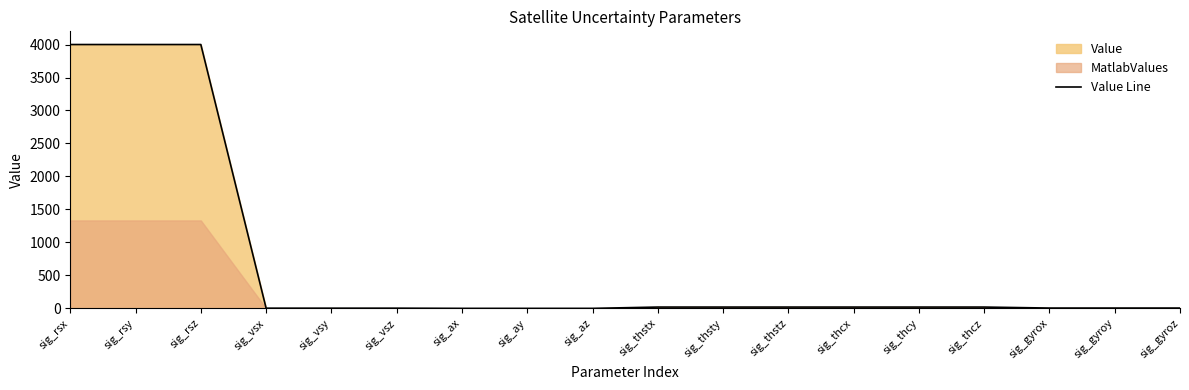

Which category has the highest value across all series?

sig_rsx